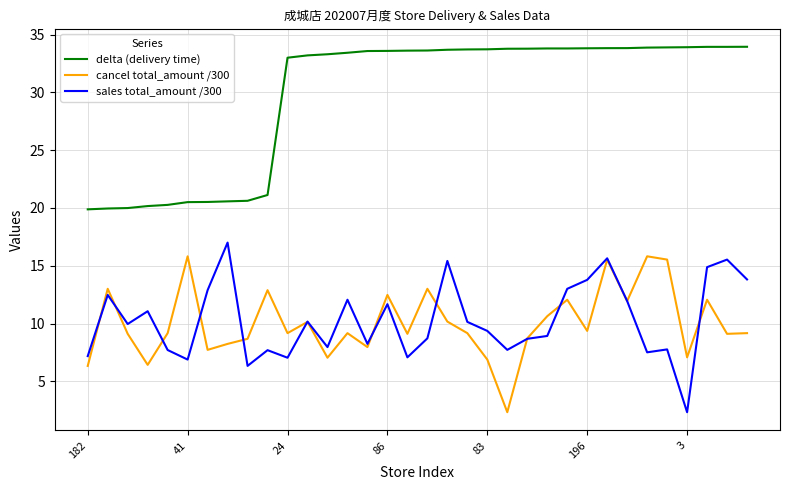

True or false: delta (delivery time) and cancel total_amount /300 cross at least once.

False